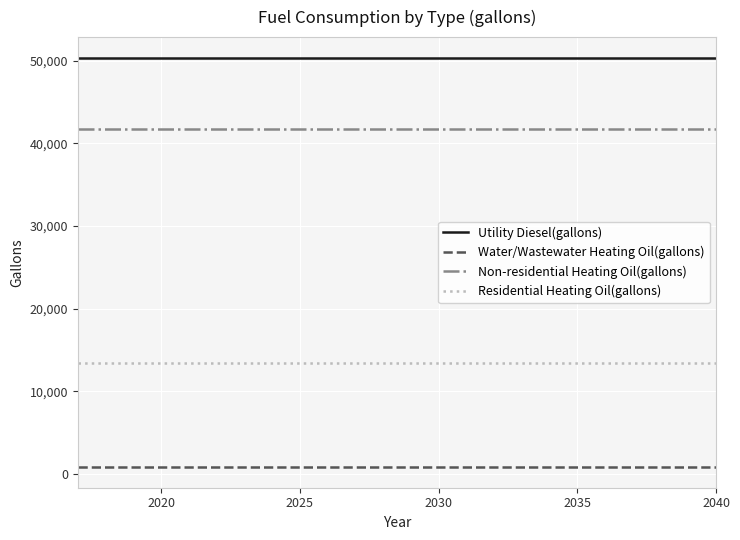

Rank the series by their maximum value, from lowest to highest.

Water/Wastewater Heating Oil(gallons), Residential Heating Oil(gallons), Non-residential Heating Oil(gallons), Utility Diesel(gallons)